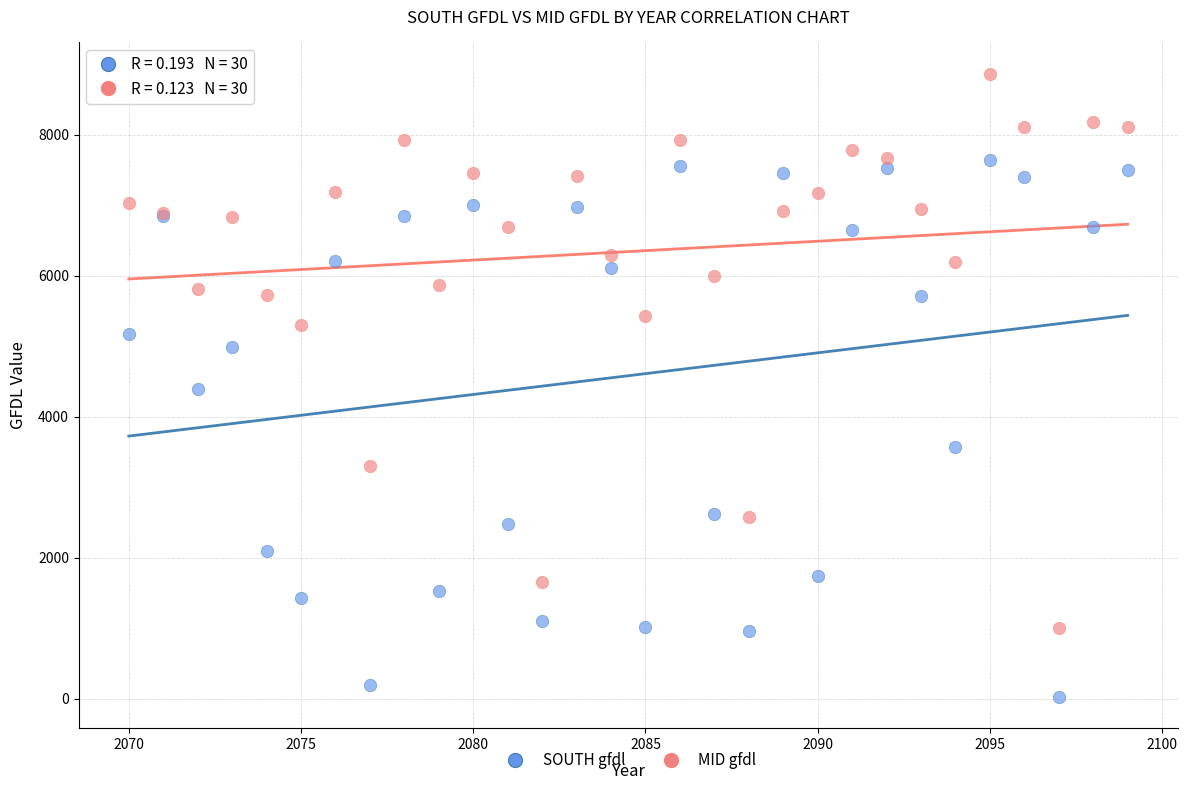

Which series reaches the minimum Y coordinate?

SOUTH gfdl